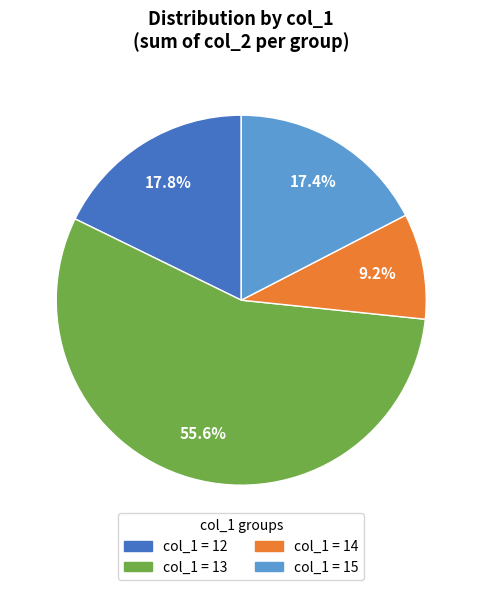

Is there any slice that represents more than half of the pie?

Yes